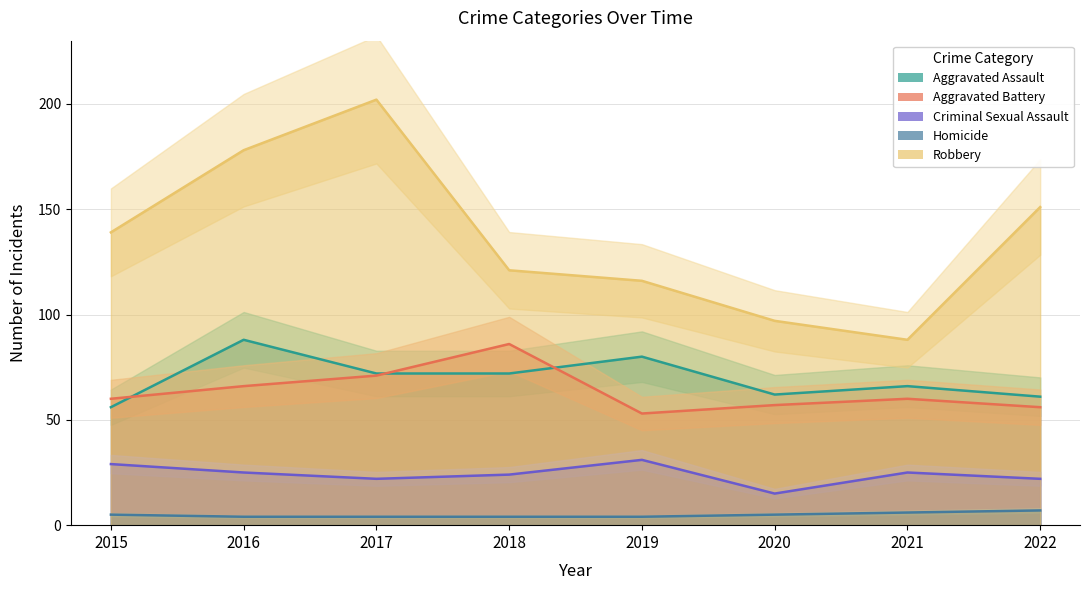

What is the sum of the Robbery values at 2019 and 2020?

213